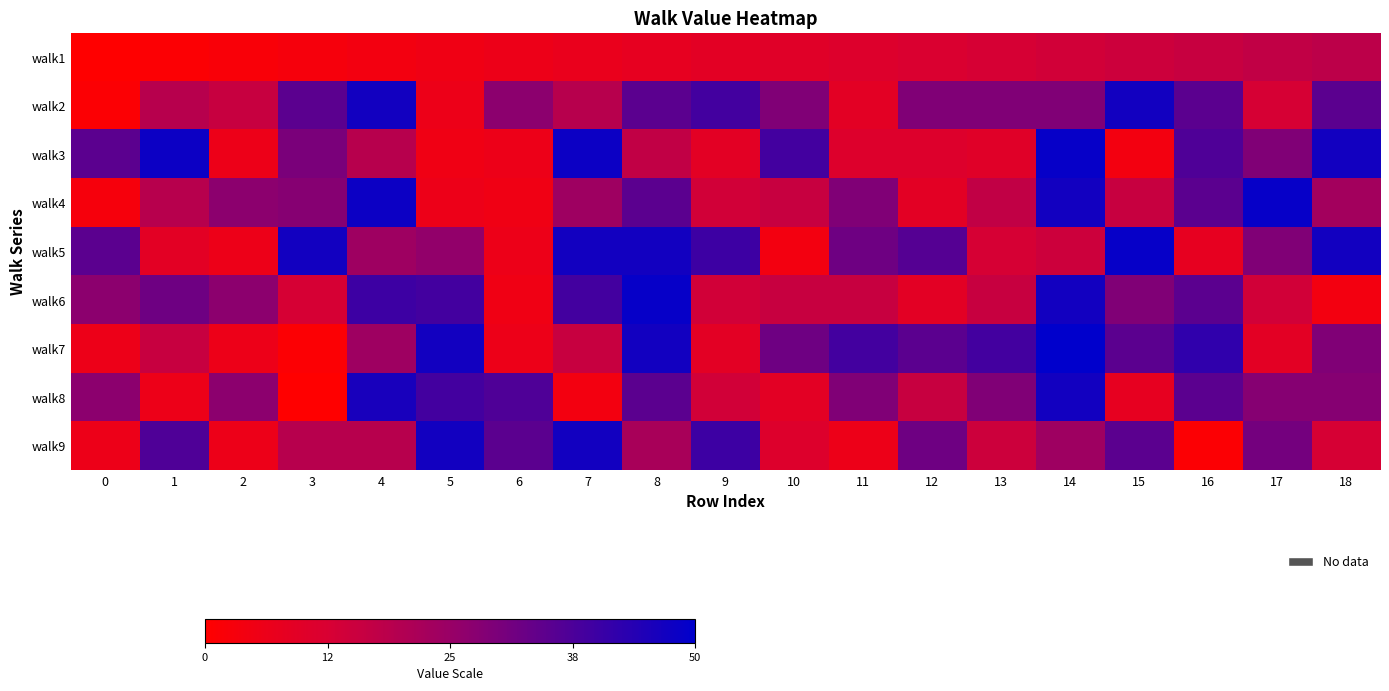

Rank the series at 6 from lowest to highest value.

row_3, row_5, row_0, row_2, row_4, row_6, row_1, row_8, row_7